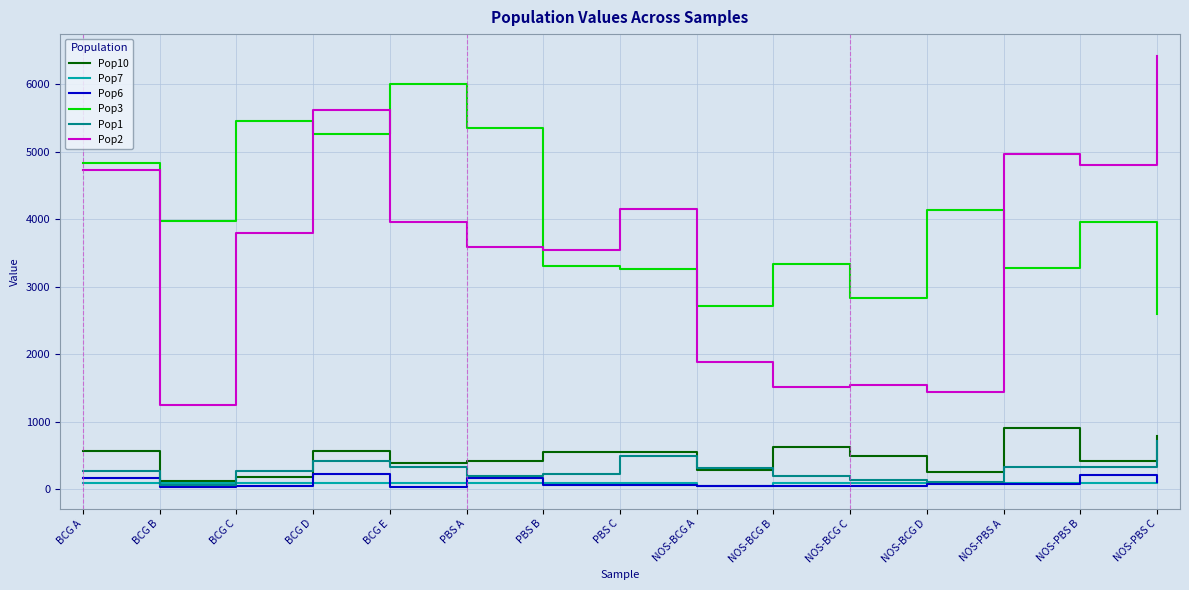

True or false: Pop3 and Pop7 intersect in this chart.

False